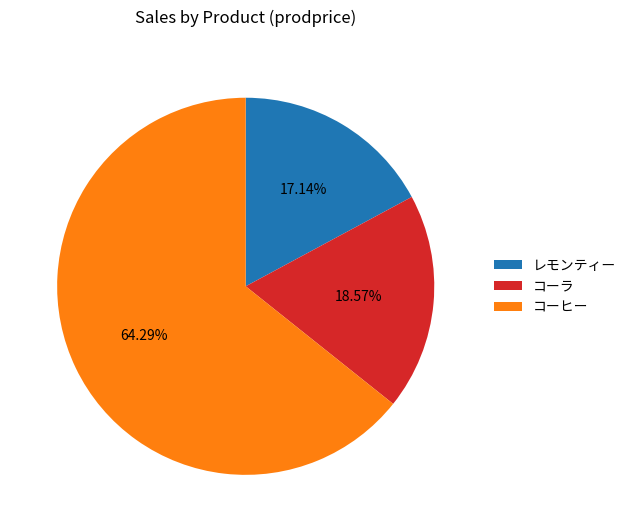

Rank the categories by value from lowest to highest.

レモンティー, コーラ, コーヒー